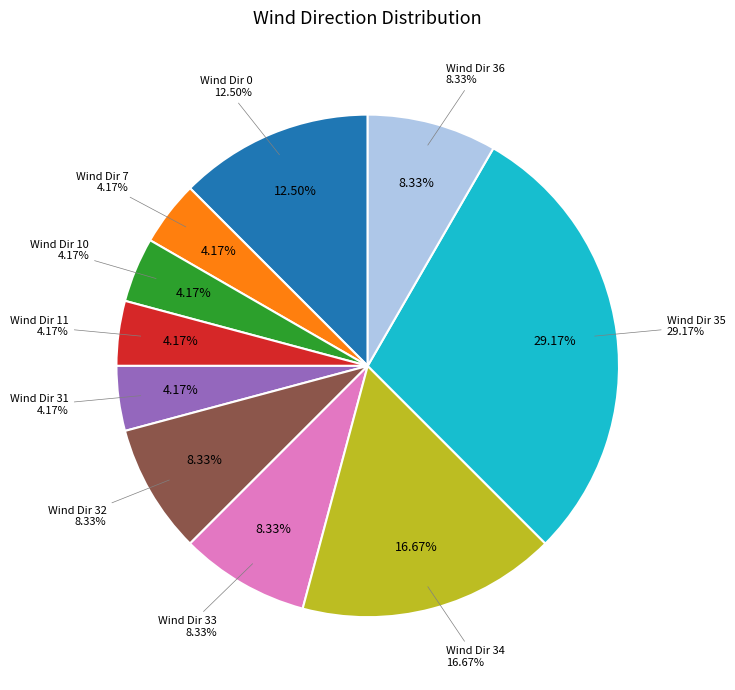

What is the change in value from 0 to 36?

-1